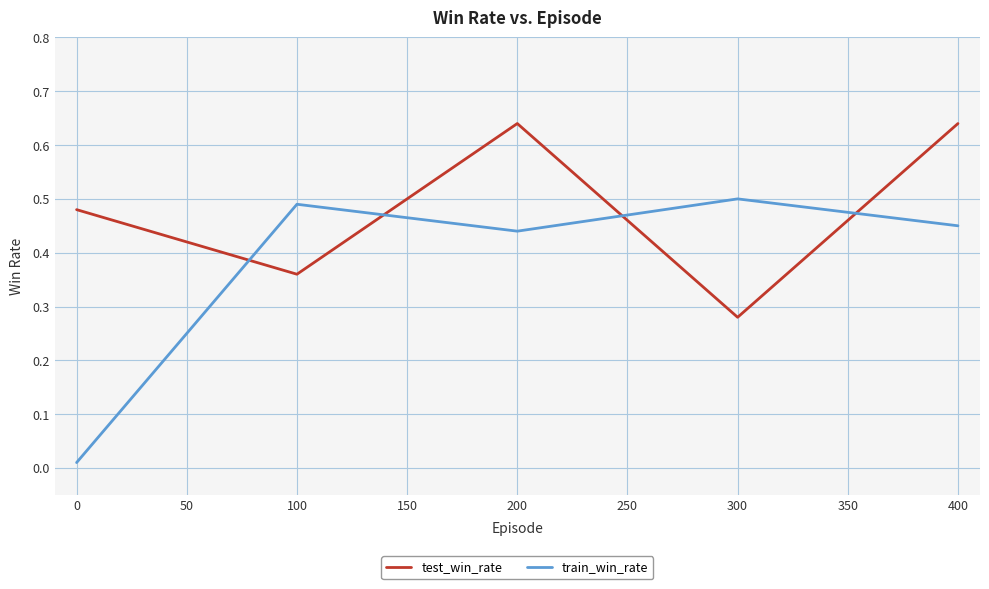

Which category has the lowest value in the test_win_rate series?

300